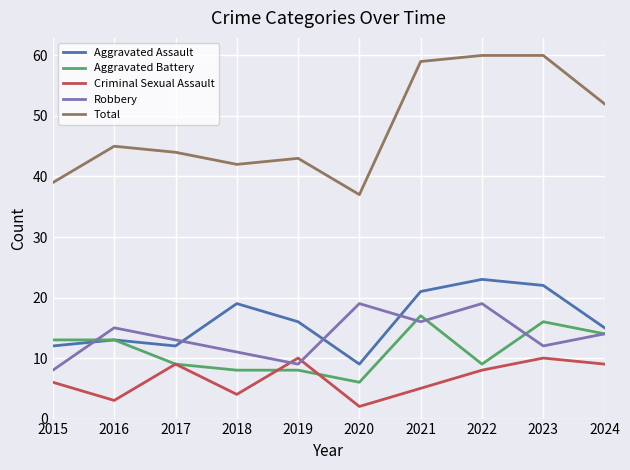

True or false: Criminal Sexual Assault has a value of 6 at 2015.

True